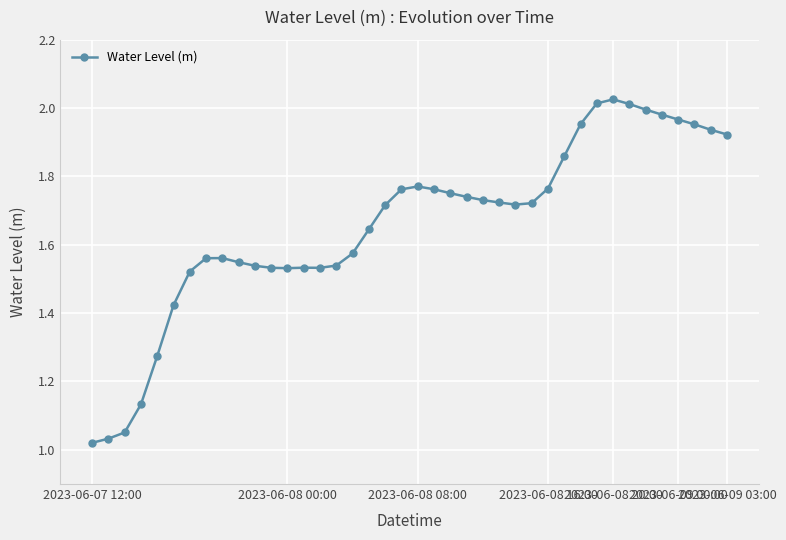

What is the sum of all values?

66.3